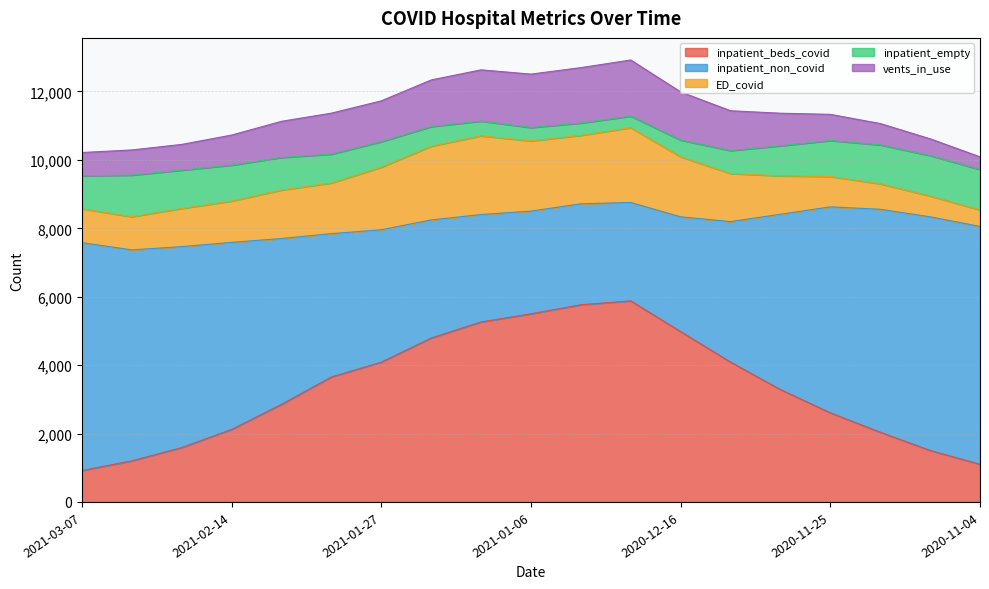

Where is the first local minimum for vents_in_use?

2021-01-27